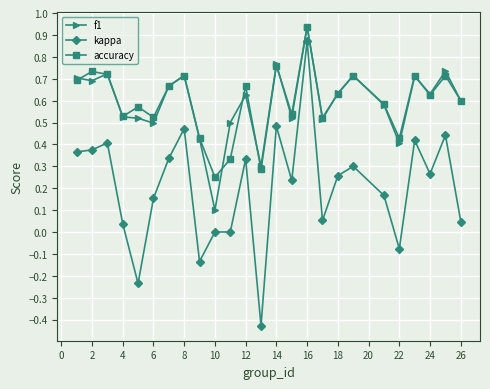

True or false: accuracy has more than 1 interior local peaks.

True